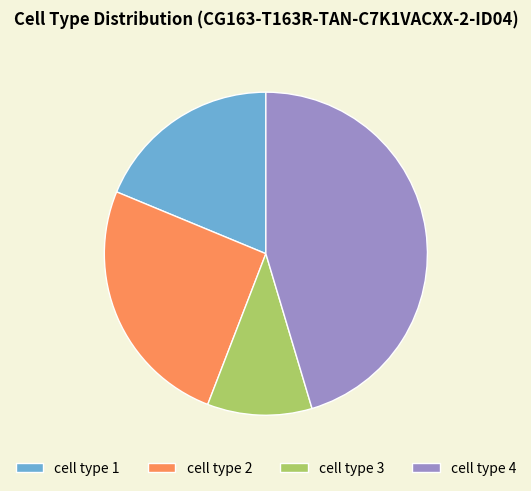

Which category has the biggest portion of the pie?

cell type 4